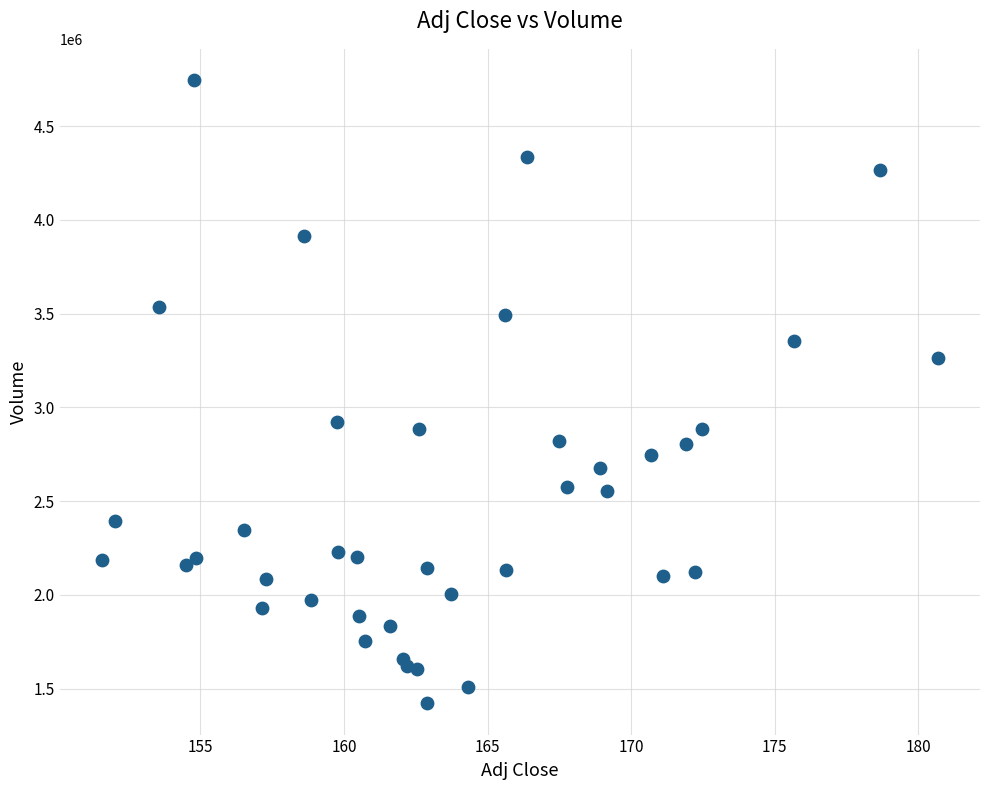

What is the range of Y values (max minus min)?

3323900